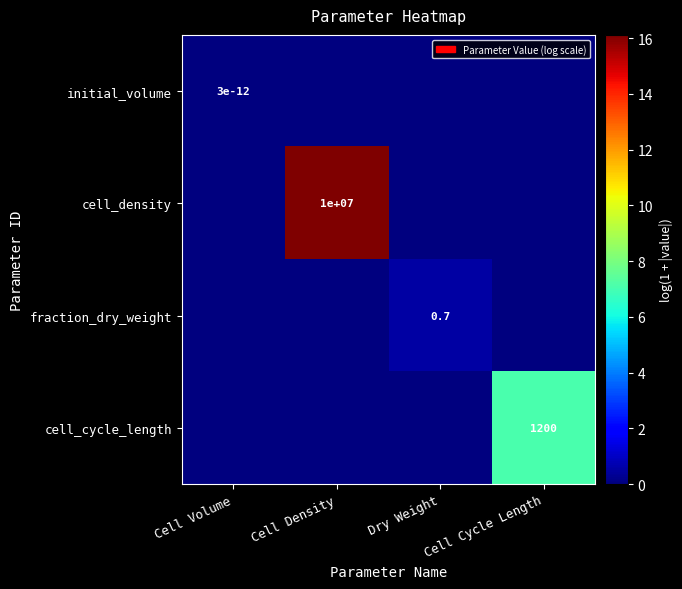

The fraction_dry_weight series shows 0.7 at Dry Weight. True or false?

True